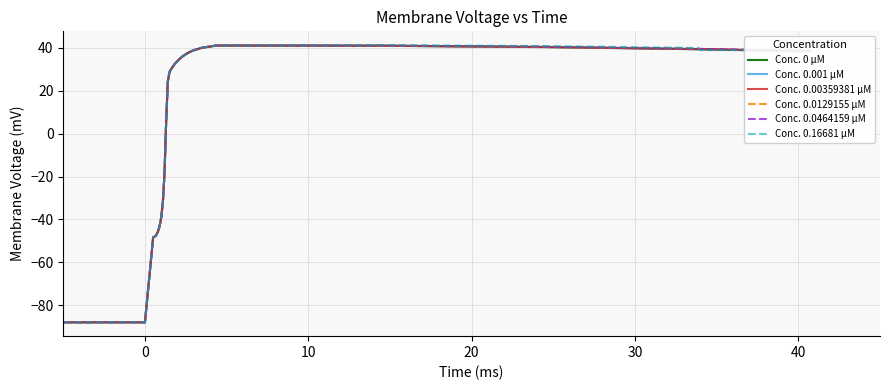

What is the greatest value displayed?

41.3